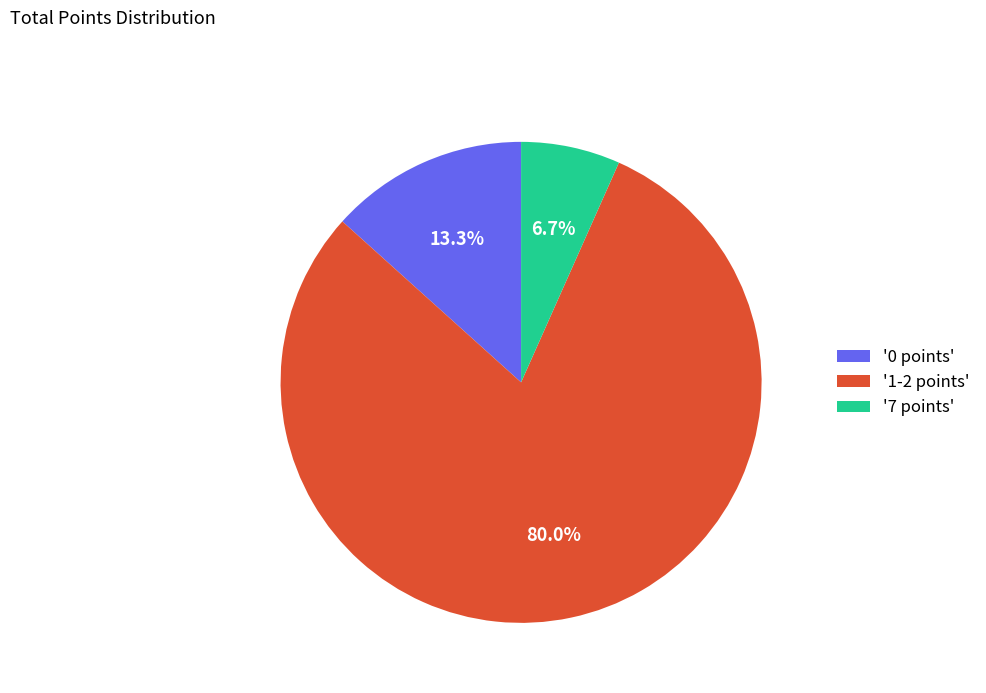

Combined, what portion of the pie is '1-2 points' and '7 points'?

86.7%